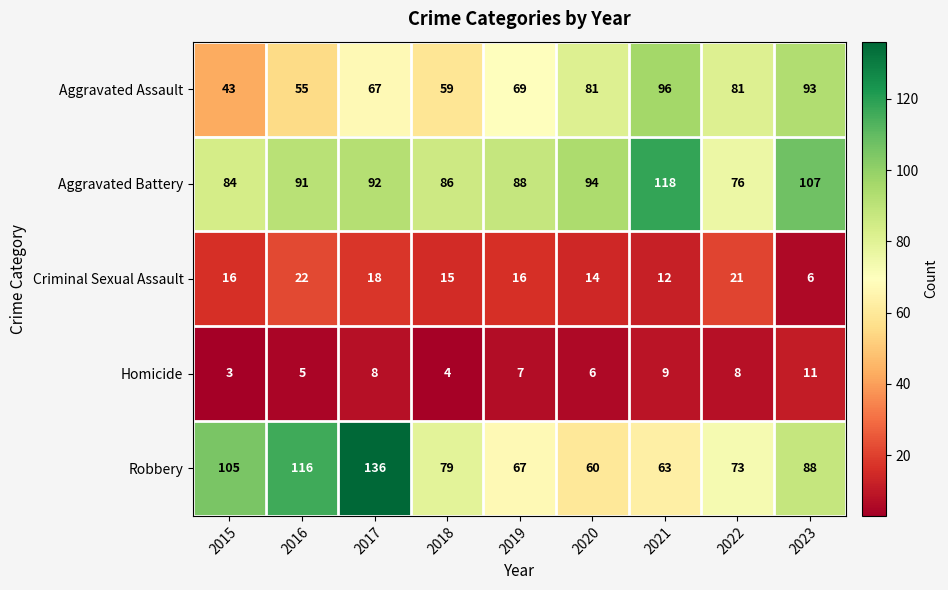

Which series has the largest range (max minus min)?

Robbery